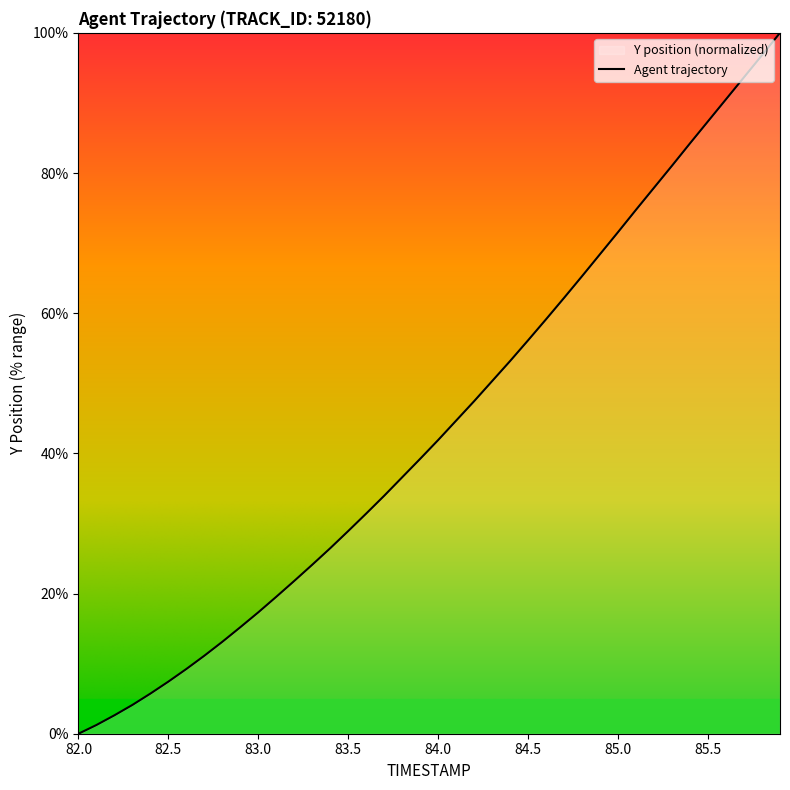

At which category does the chart reach its minimum across all series?

82.0